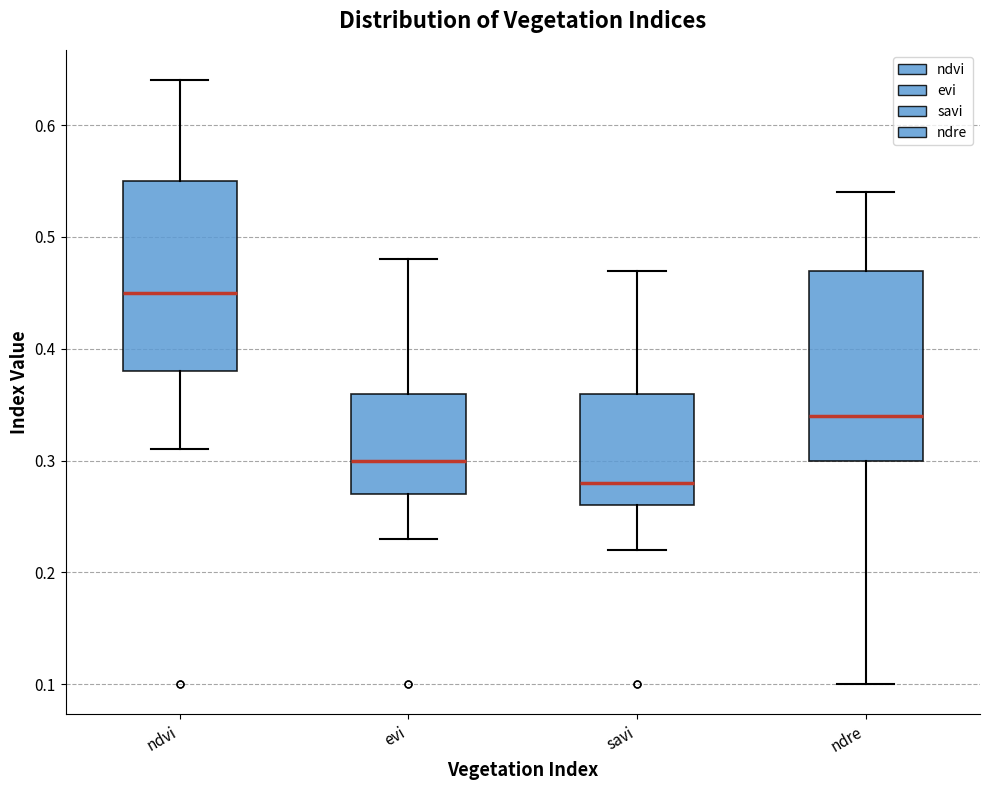

Which box's median line is the lowest?

savi